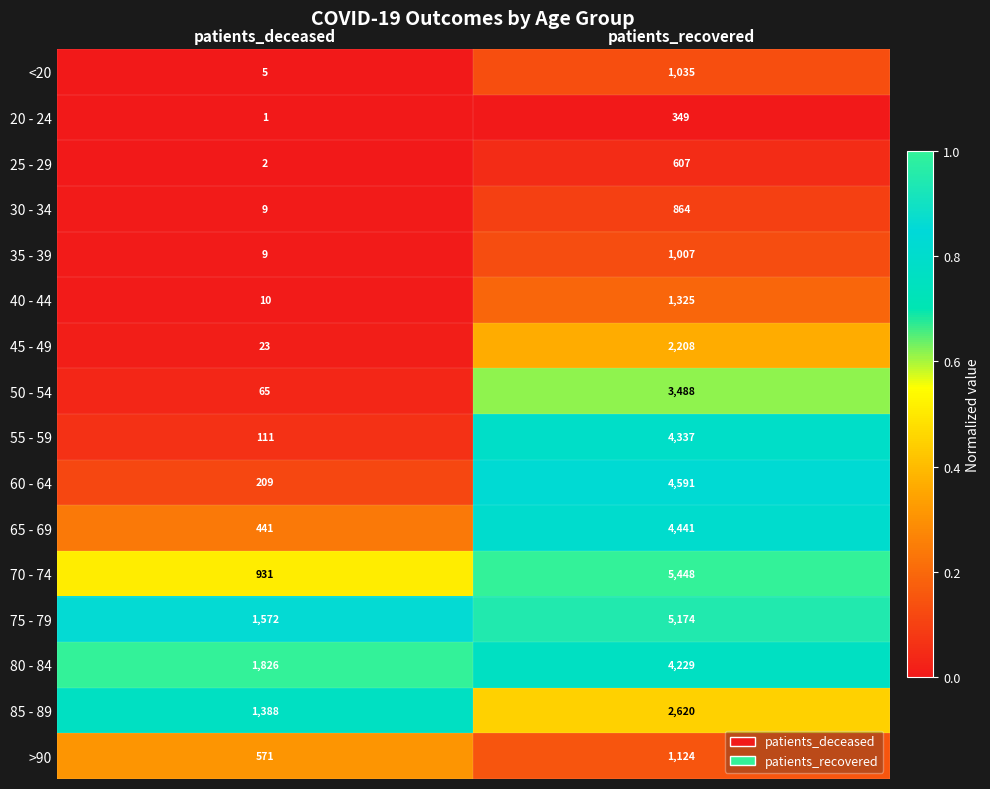

Which category has the lowest value across all series?

patients_deceased